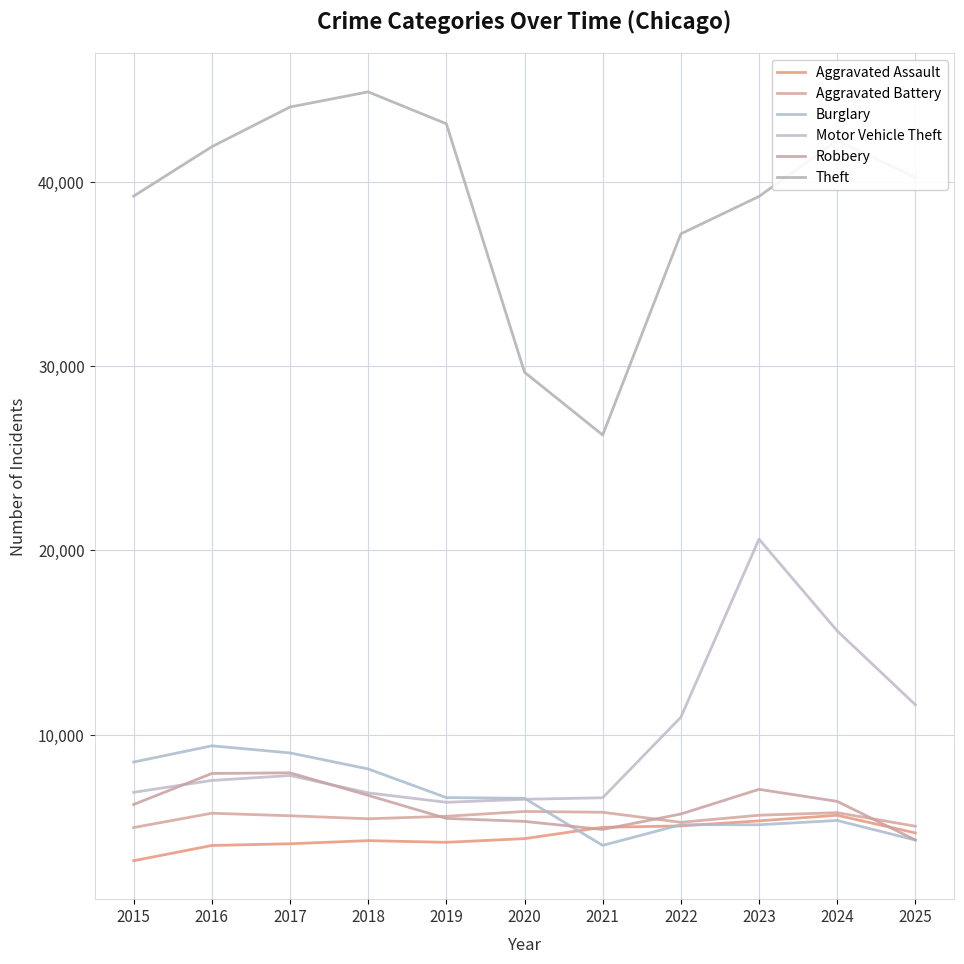

Reading left to right, transcribe all the data shown in this chart.

Aggravated Assault: 2015=3156	2016=3984	2017=4076	2018=4246	2019=4154	2020=4354	2021=4969	2022=5043	2023=5318	2024=5622	2025=4664
Aggravated Battery: 2015=4956	2016=5733	2017=5594	2018=5432	2019=5568	2020=5829	2021=5785	2022=5239	2023=5624	2024=5764	2025=5028
Burglary: 2015=8509	2016=9390	2017=9004	2018=8135	2019=6580	2020=6543	2021=3986	2022=5110	2023=5106	2024=5339	2025=4277
Motor Vehicle Theft: 2015=6866	2016=7511	2017=7779	2018=6837	2019=6325	2020=6489	2021=6572	2022=10941	2023=20602	2024=15625	2025=11617
Robbery: 2015=6207	2016=7890	2017=7926	2018=6701	2019=5451	2020=5289	2021=4850	2022=5690	2023=7028	2024=6376	2025=4283
Theft: 2015=39209	2016=41889	2017=44042	2018=44864	2019=43133	2020=29655	2021=26250	2022=37162	2023=39193	2024=42227	2025=40221